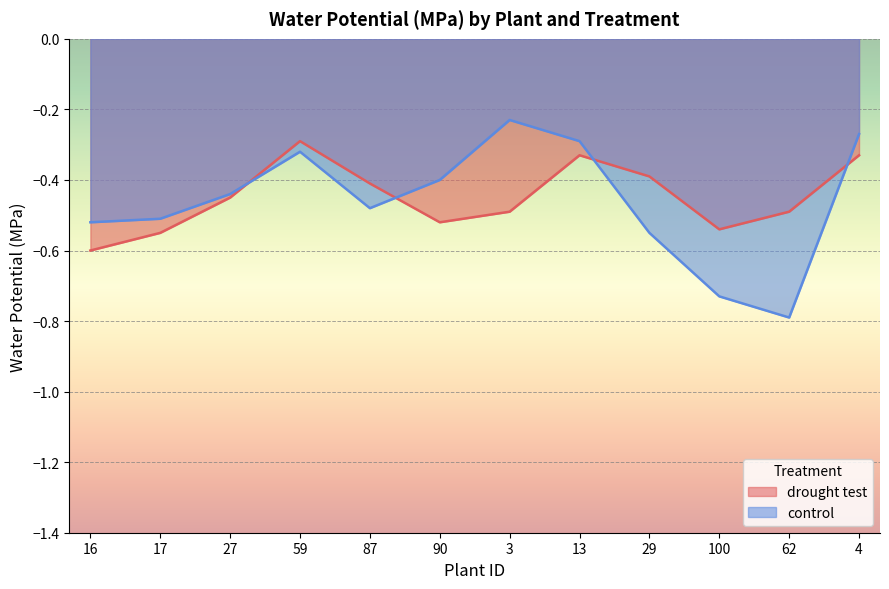

Where is drought test nearest to the value 0?

59